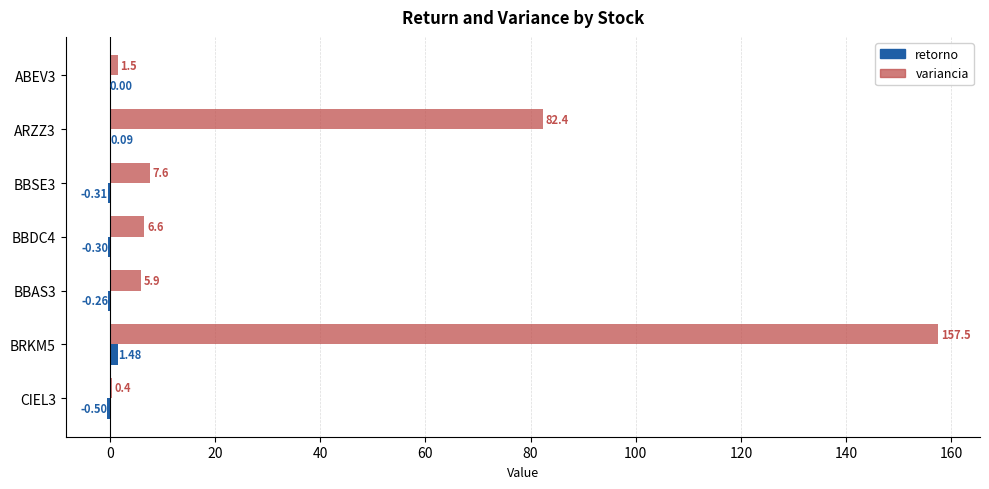

Which series has the largest total across all categories?

variancia